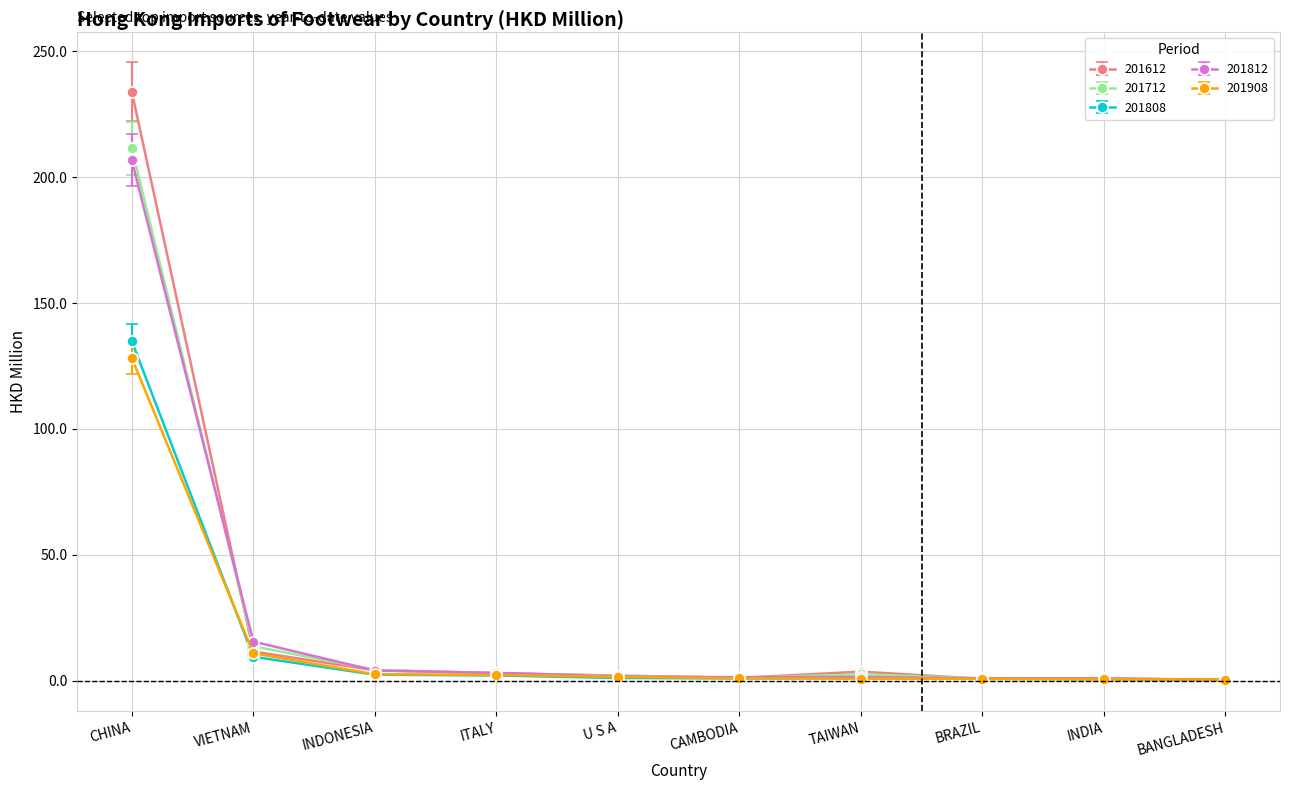

At which label is 201712 closest to 105?

VIETNAM